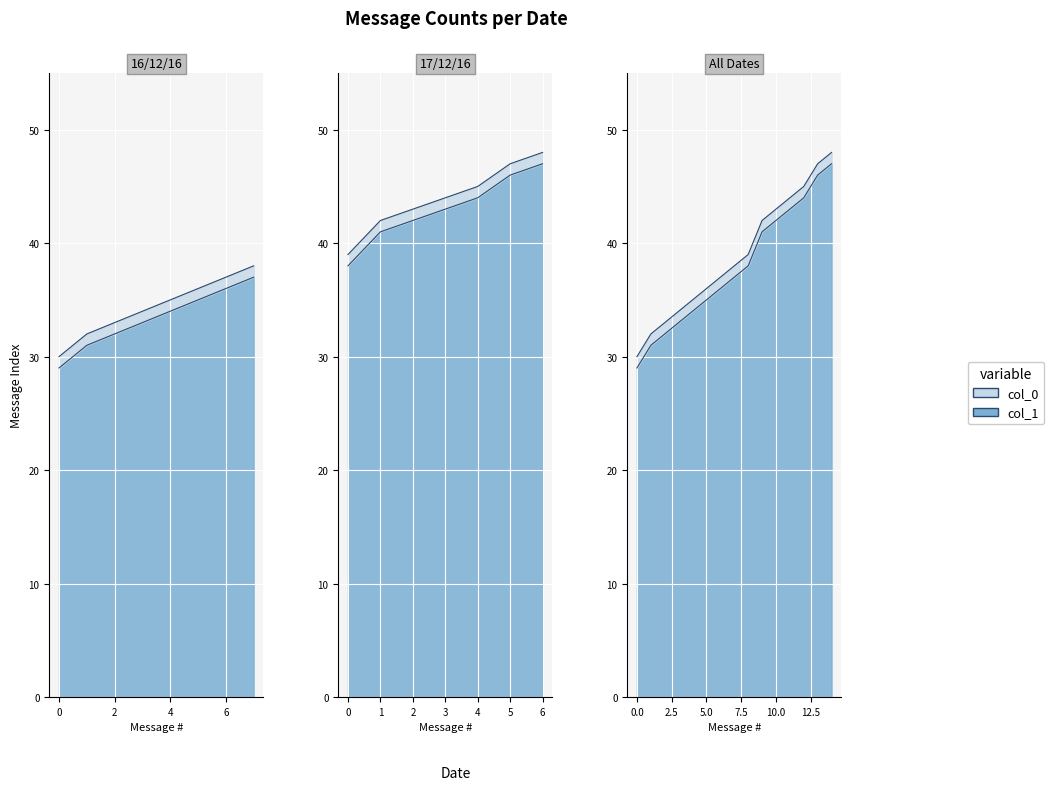

True or false: col_0 and col_1 intersect in this chart.

False